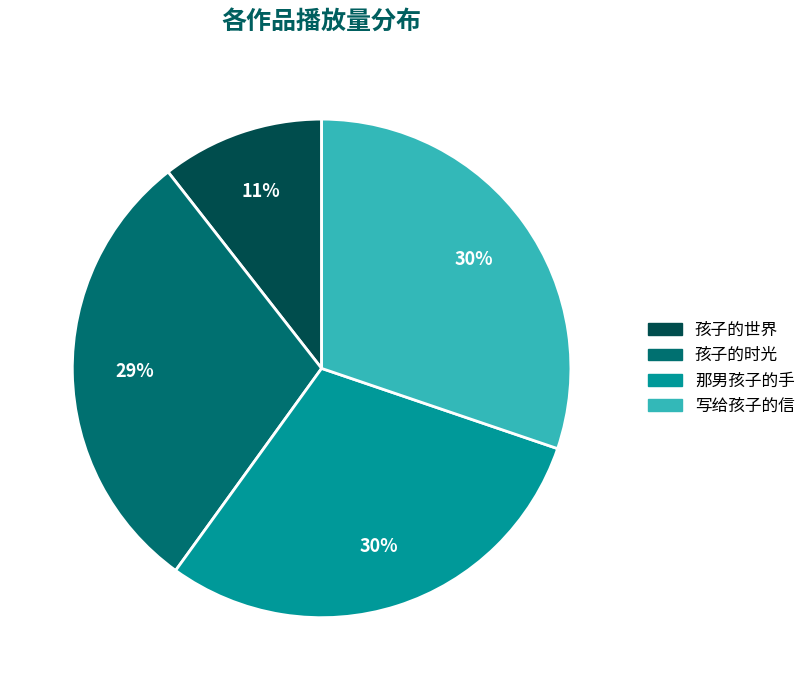

Which slice is the smallest?

孩子的世界